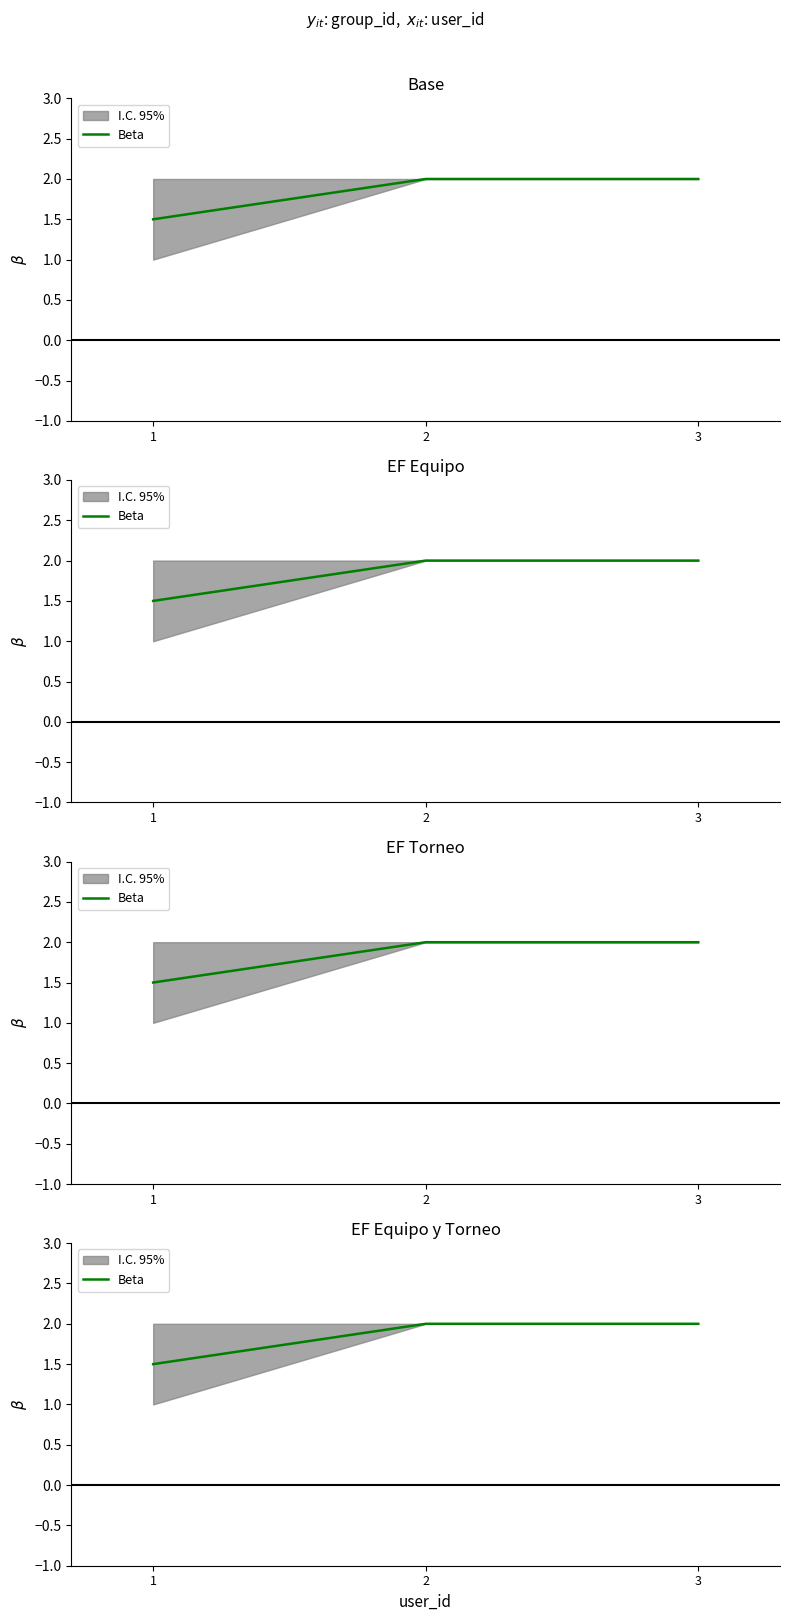

Is it true that the value at 2 is 2.0?

True